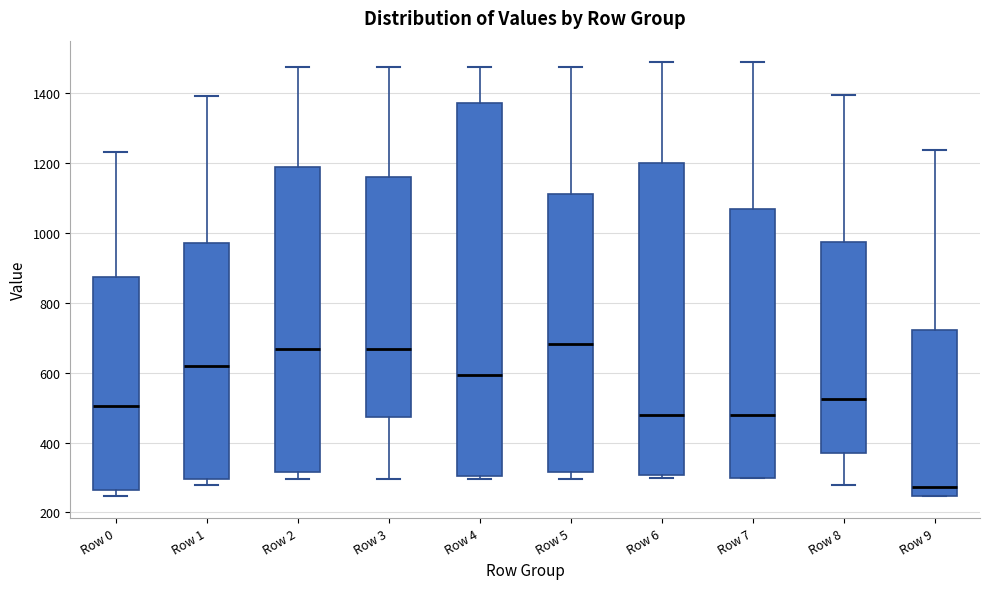

Which box is the tallest, from its lower edge to its upper edge?

Row 4